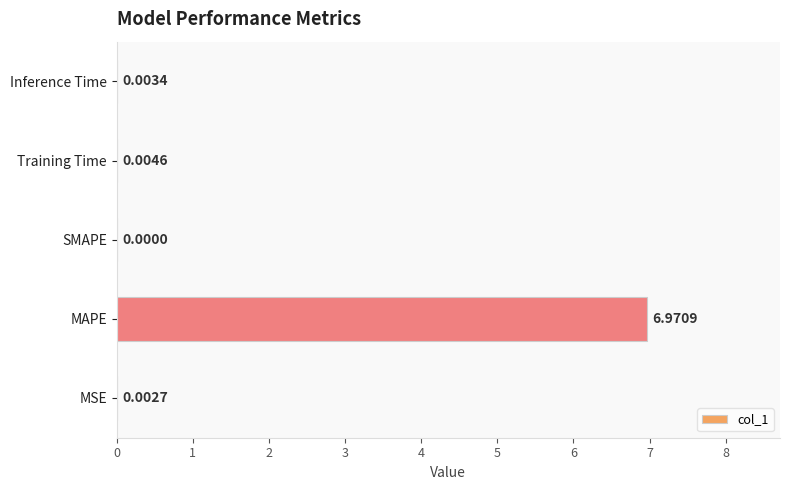

Count the number of data series in this chart.

1